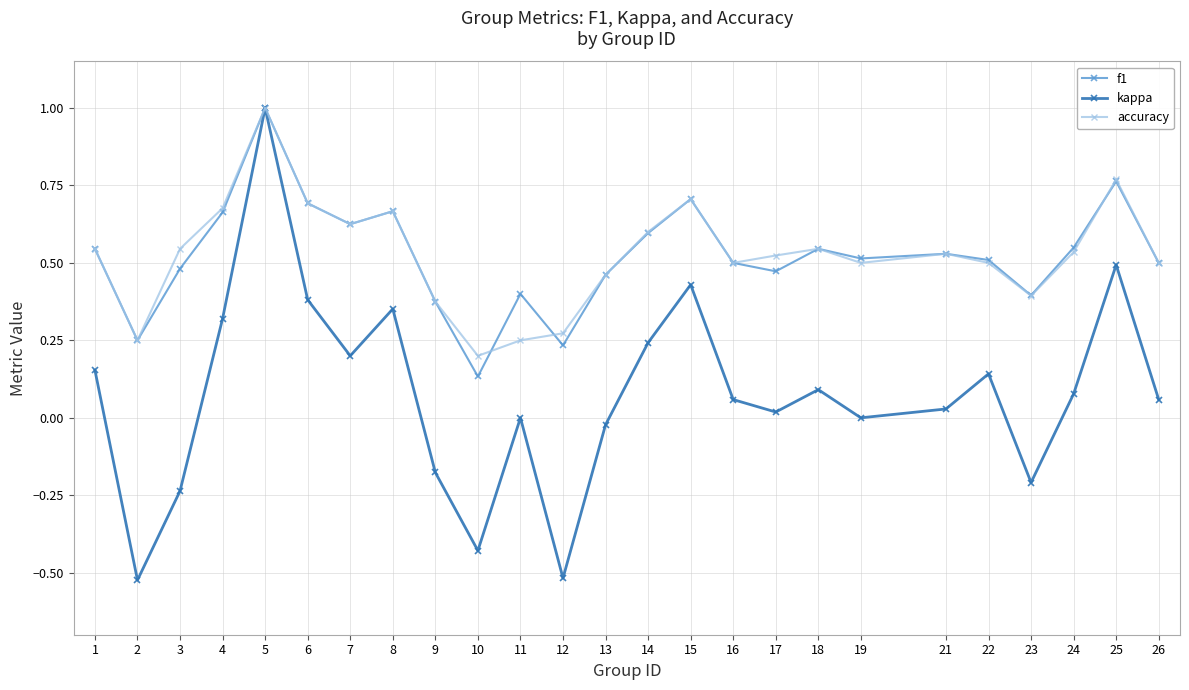

Which series has the largest range (max minus min)?

kappa